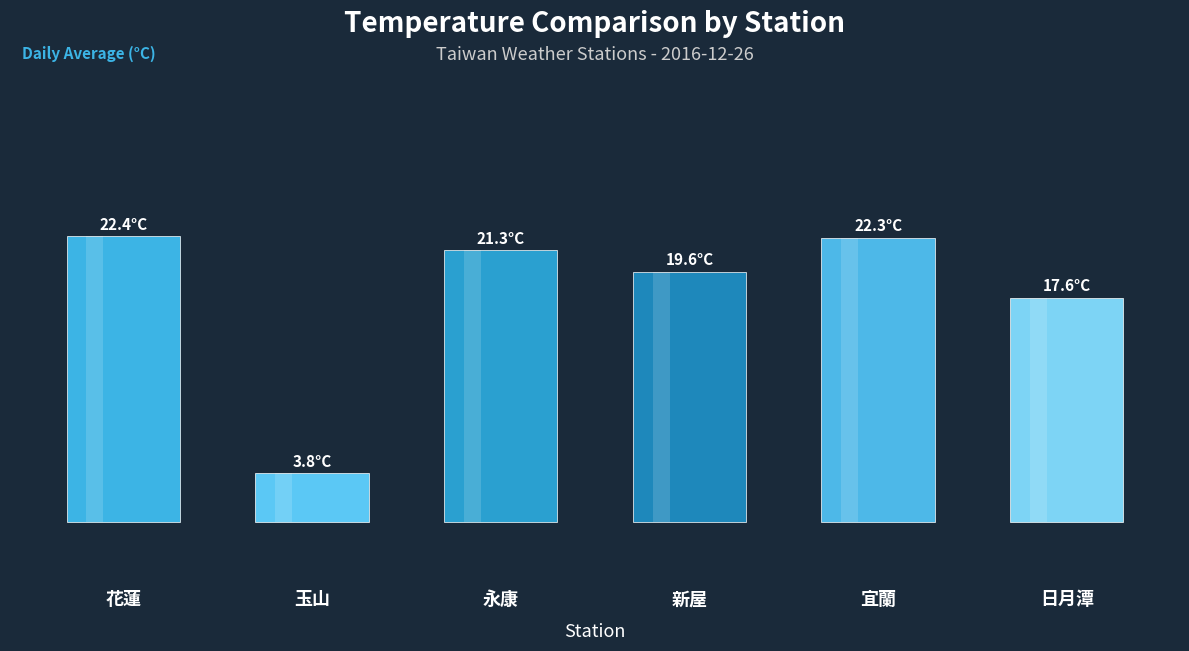

Rank the categories by value from highest to lowest.

花蓮, 宜蘭, 永康, 新屋, 日月潭, 玉山